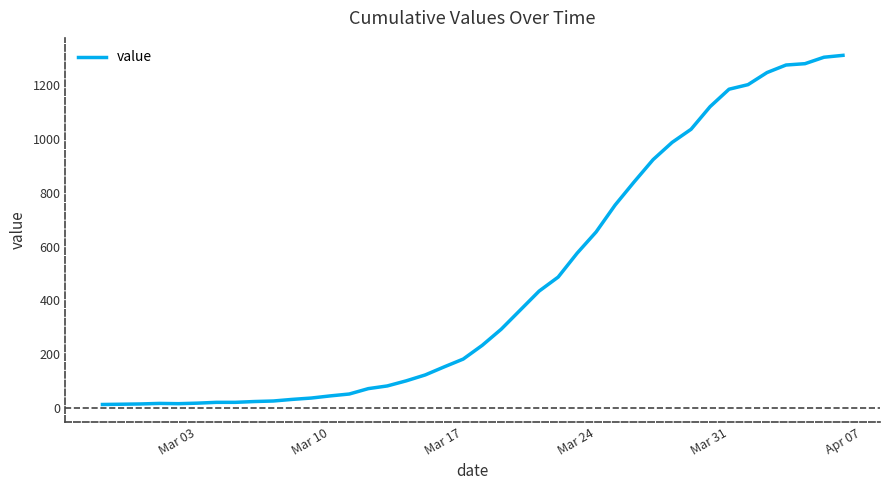

What is the maximum value shown in the chart?

1312